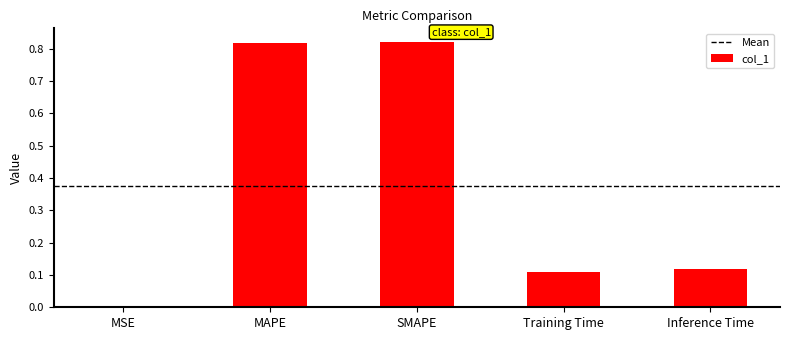

What is the sum of all values?

1.9